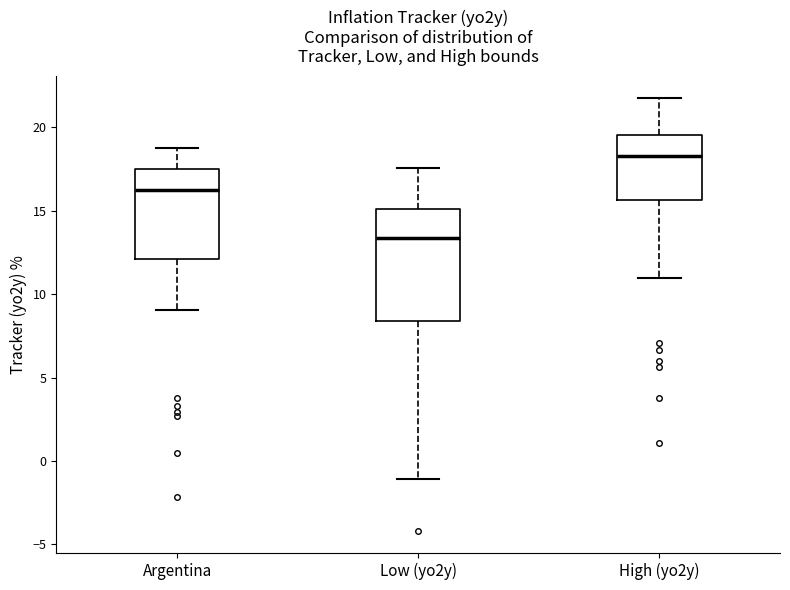

Which box has the highest median line?

High (yo2y)